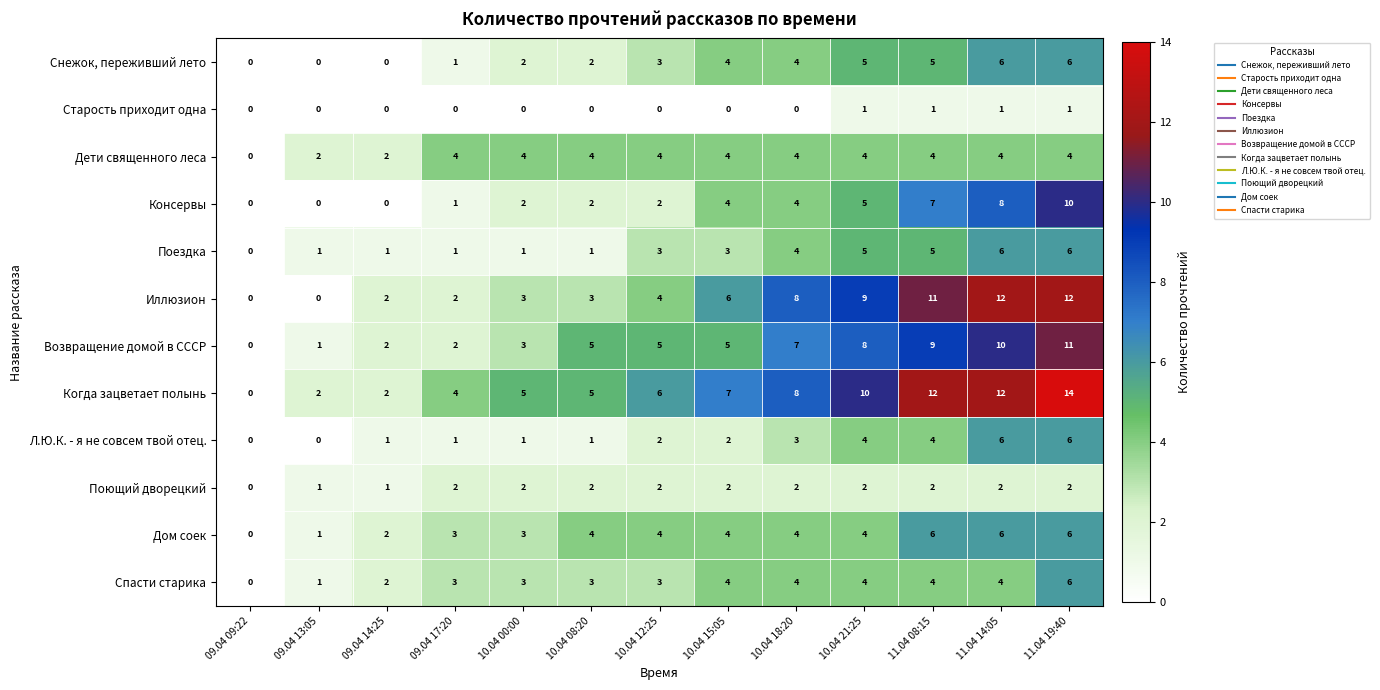

Which series changed the most between 09.04 17:20 and 11.04 14:05?

Иллюзион